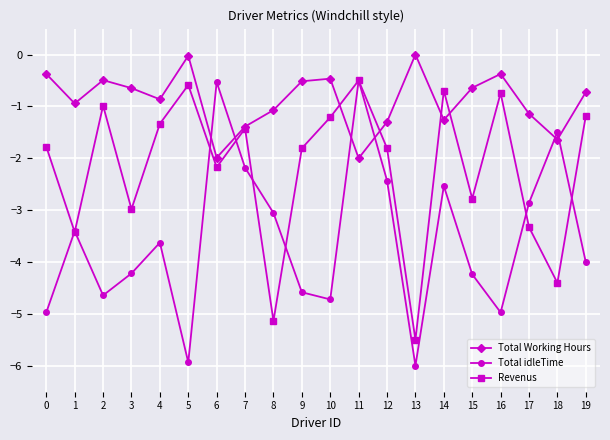

How many lines are shown in the chart?

3